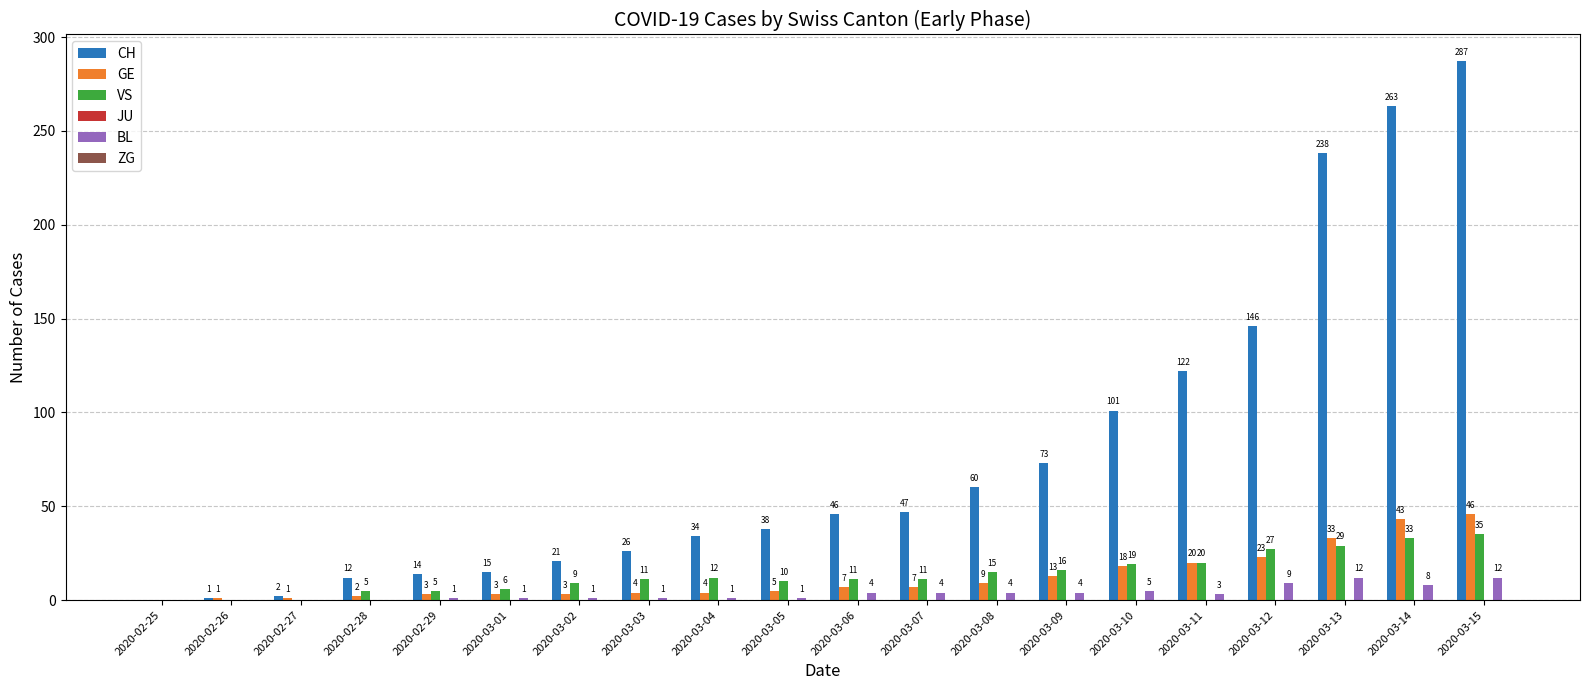

Reading left to right, list all the values displayed in this chart.

CH: 2020-02-25=0	2020-02-26=1	2020-02-27=2	2020-02-28=12	2020-02-29=14	2020-03-01=15	2020-03-02=21	2020-03-03=26	2020-03-04=34	2020-03-05=38	2020-03-06=46	2020-03-07=47	2020-03-08=60	2020-03-09=73	2020-03-10=101	2020-03-11=122	2020-03-12=146	2020-03-13=238	2020-03-14=263	2020-03-15=287
GE: 2020-02-25=0	2020-02-26=1	2020-02-27=1	2020-02-28=2	2020-02-29=3	2020-03-01=3	2020-03-02=3	2020-03-03=4	2020-03-04=4	2020-03-05=5	2020-03-06=7	2020-03-07=7	2020-03-08=9	2020-03-09=13	2020-03-10=18	2020-03-11=20	2020-03-12=23	2020-03-13=33	2020-03-14=43	2020-03-15=46
VS: 2020-02-25=0	2020-02-26=0	2020-02-27=0	2020-02-28=5	2020-02-29=5	2020-03-01=6	2020-03-02=9	2020-03-03=11	2020-03-04=12	2020-03-05=10	2020-03-06=11	2020-03-07=11	2020-03-08=15	2020-03-09=16	2020-03-10=19	2020-03-11=20	2020-03-12=27	2020-03-13=29	2020-03-14=33	2020-03-15=35
BL: 2020-02-25=0	2020-02-26=0	2020-02-27=0	2020-02-28=0	2020-02-29=1	2020-03-01=1	2020-03-02=1	2020-03-03=1	2020-03-04=1	2020-03-05=1	2020-03-06=4	2020-03-07=4	2020-03-08=4	2020-03-09=4	2020-03-10=5	2020-03-11=3	2020-03-12=9	2020-03-13=12	2020-03-14=8	2020-03-15=12